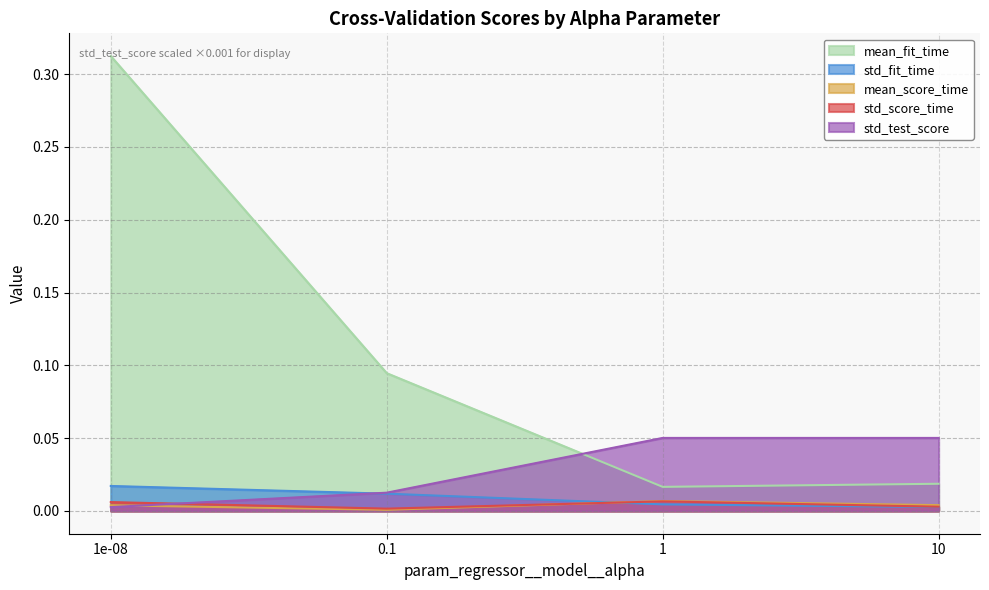

Reading left to right, extract all data points from this chart.

mean_fit_time: 0.3	0.1	0.0	0.0
std_fit_time: 0.0	0.0	0.0	0.0
mean_score_time: 0.0	0.0	0.0	0.0
std_score_time: 0.0	0.0	0.0	0.0
std_test_score: 0.0	0.0	0.1	0.1